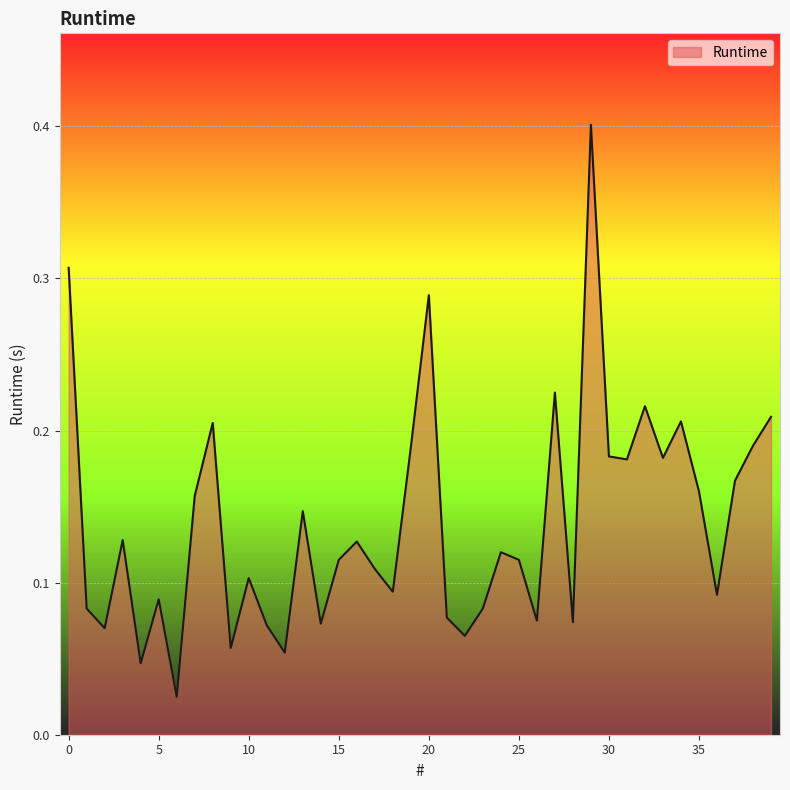

What is the greatest value displayed?

0.4